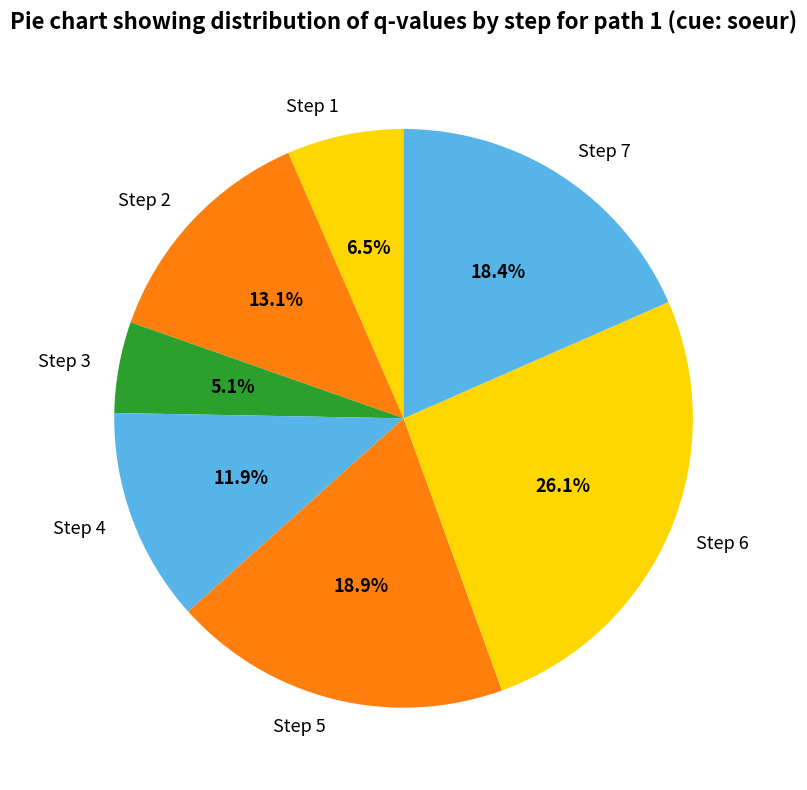

True or false: Step 4 accounts for 5% of the total.

False